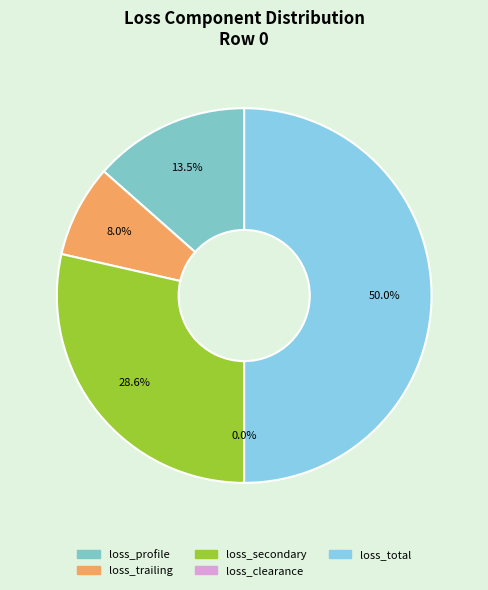

Is it true that loss_profile is 13% of the pie?

True